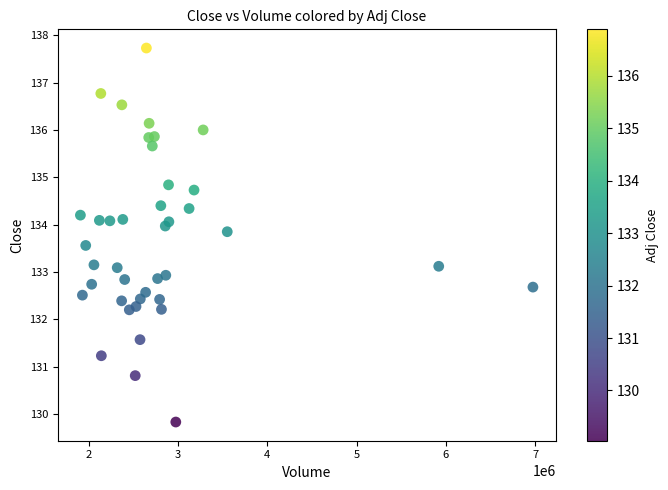

What is the range of Y values (max minus min)?

7.9